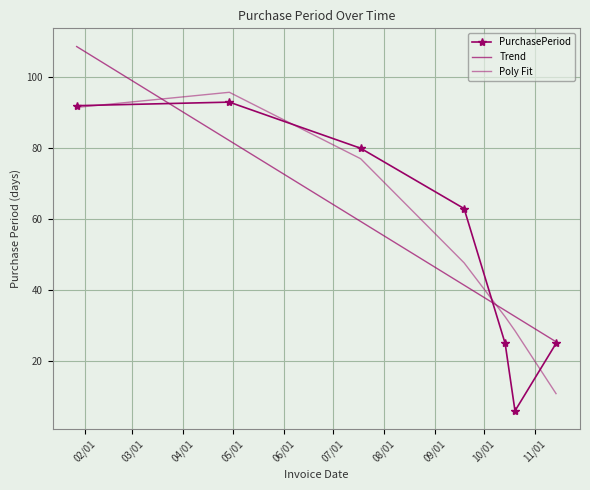

Which label corresponds to the largest value in the chart?

02/01